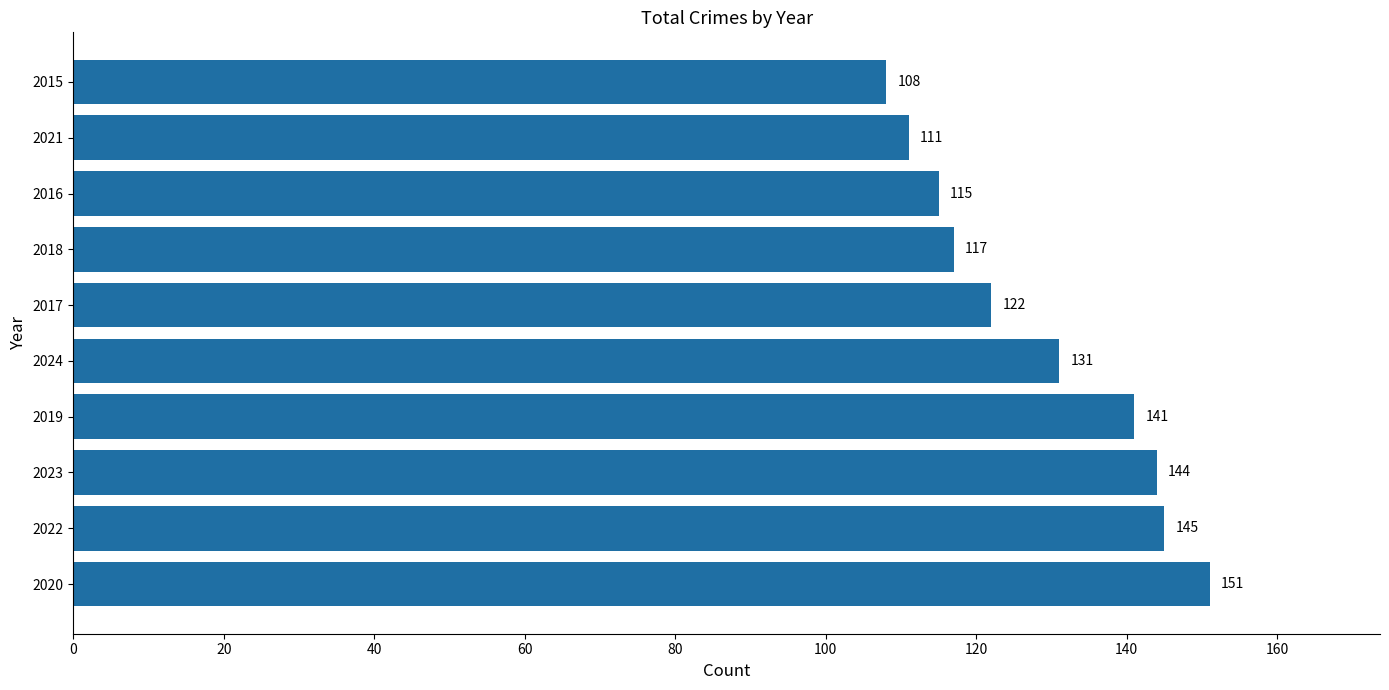

What is the ratio of the value at 2015 to the value at 2017?

0.9